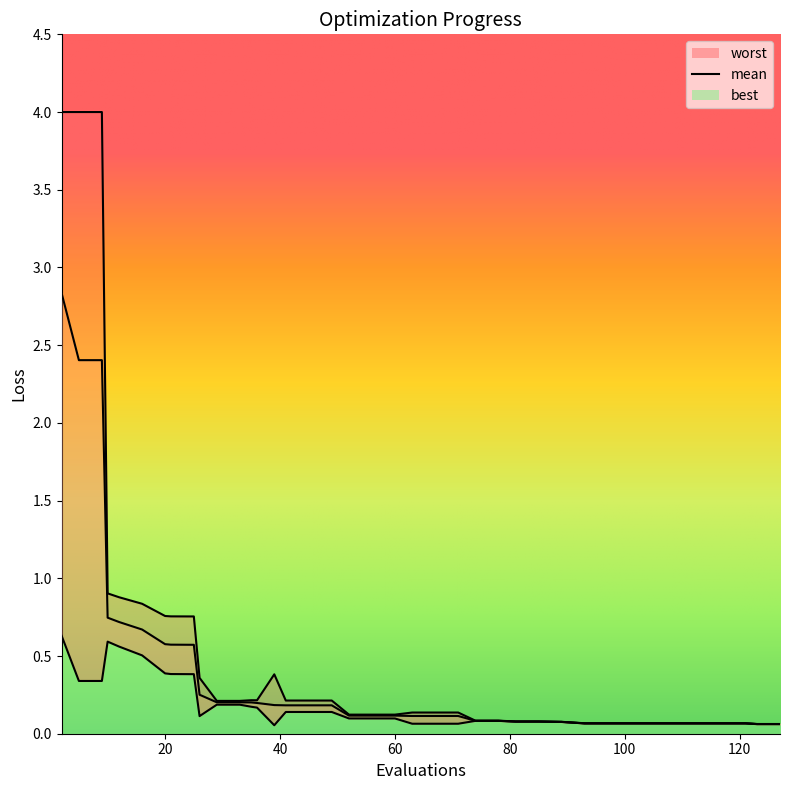

What are all the series names shown in the legend?

mean, best, worst